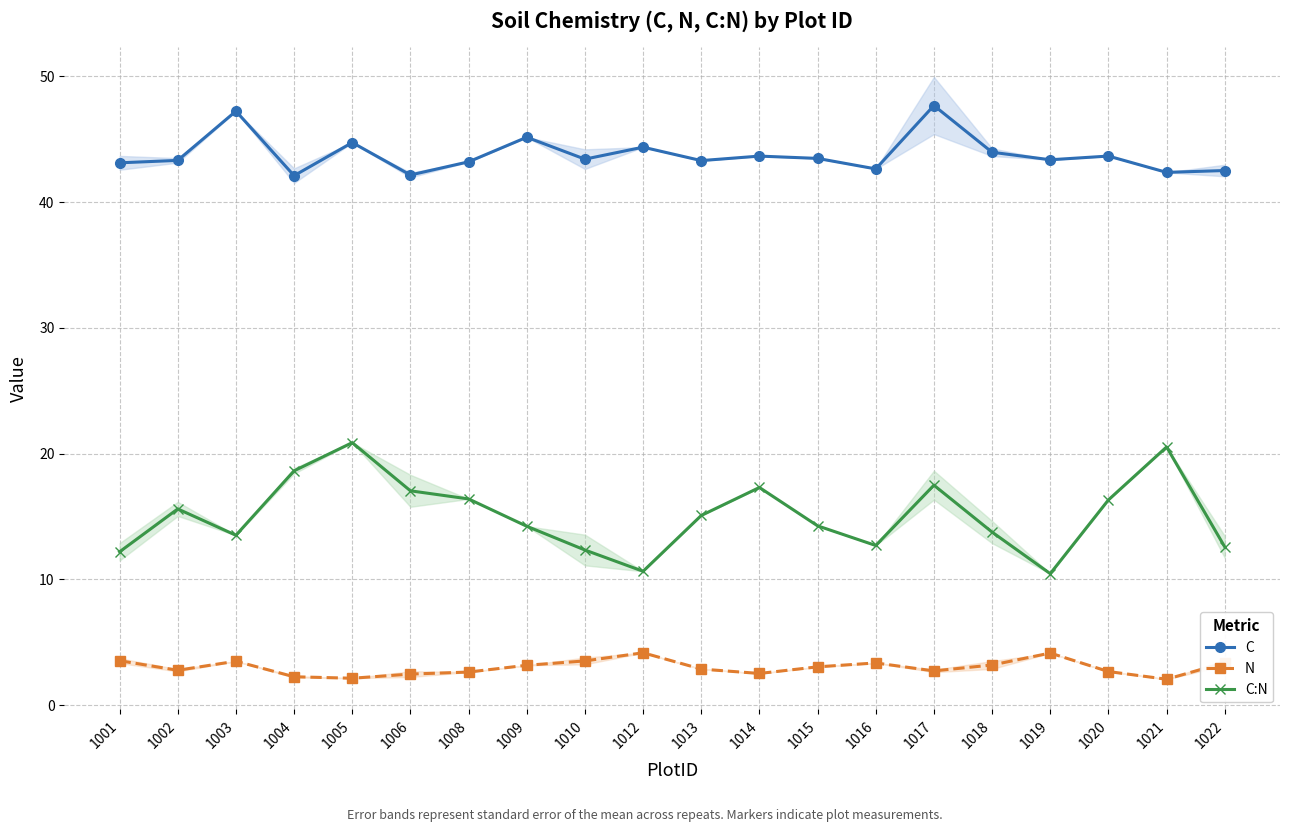

How many values in the N series exceed 3?

10